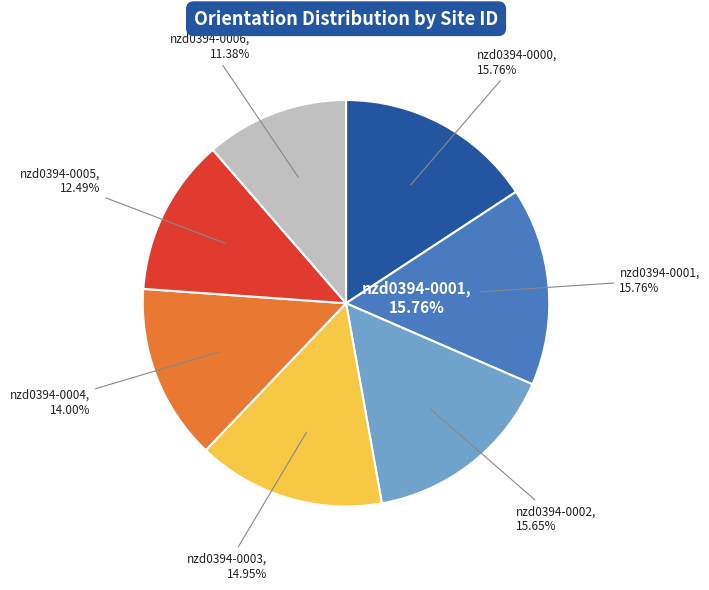

Is there a majority slice in this chart?

No